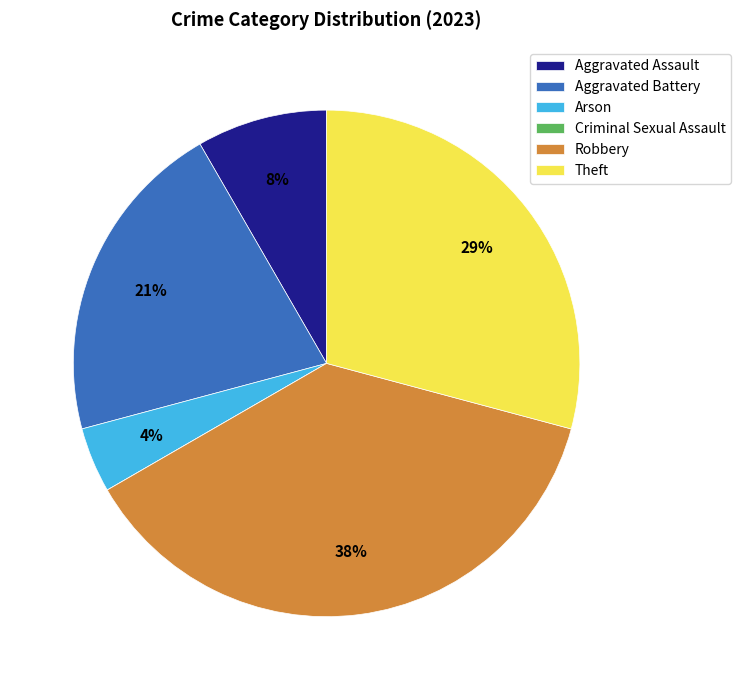

To the nearest percent, what portion does Aggravated Battery represent?

21%